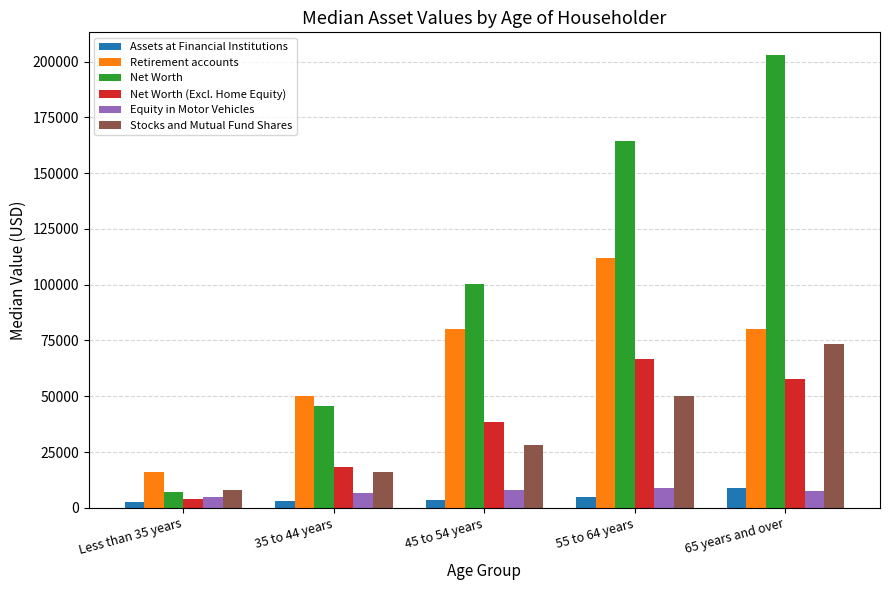

Between Less than 35 years and 55 to 64 years, which series saw the biggest shift?

Net Worth